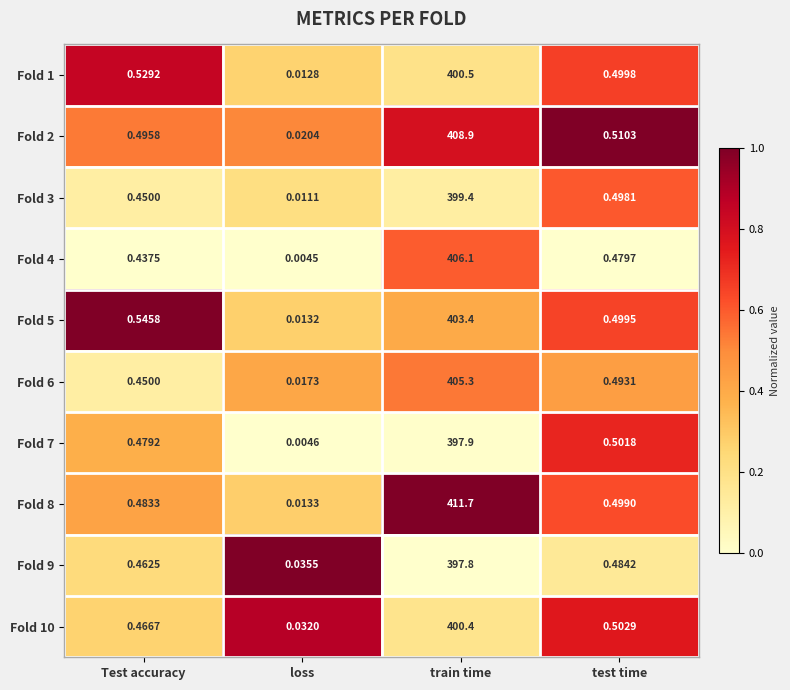

At which category is the sum across all series the highest?

train time